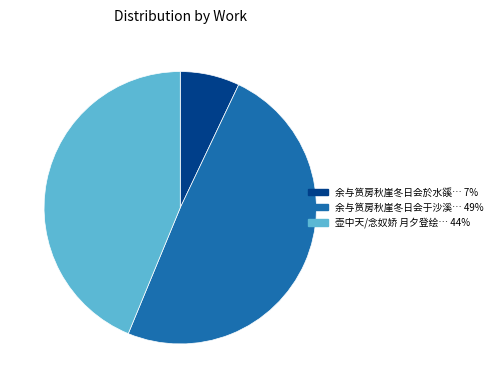

Is there any slice that represents more than half of the pie?

No